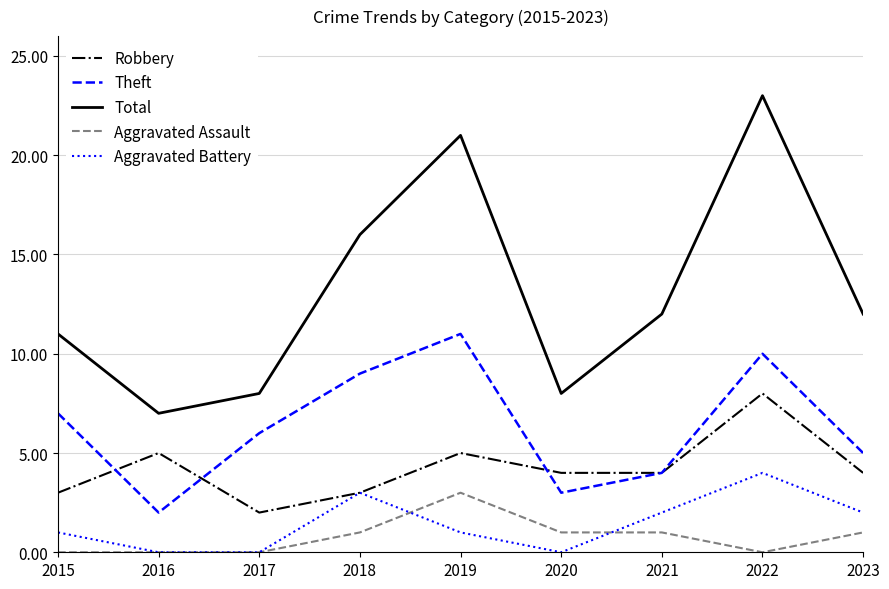

At which category is the sum across all series the highest?

2022